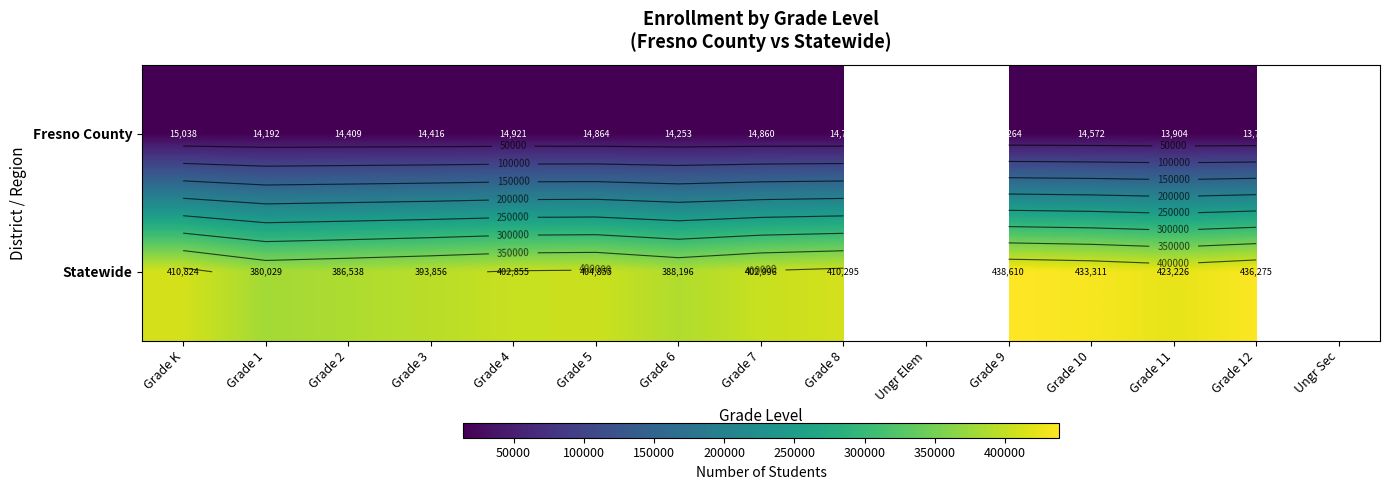

Rank the series by their average value, from lowest to highest.

Fresno County, Statewide